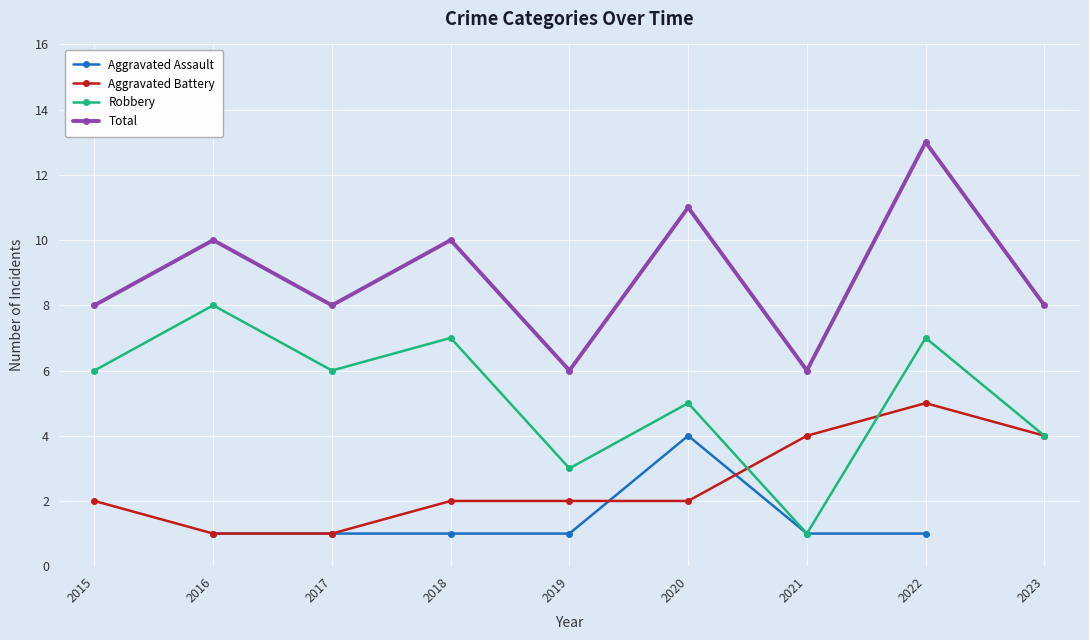

What is the difference between the Robbery values at 2017 and 2020?

1